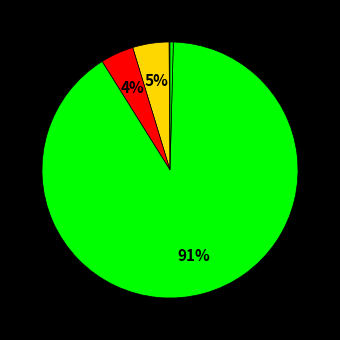

Which category has the biggest portion of the pie?

Training Time